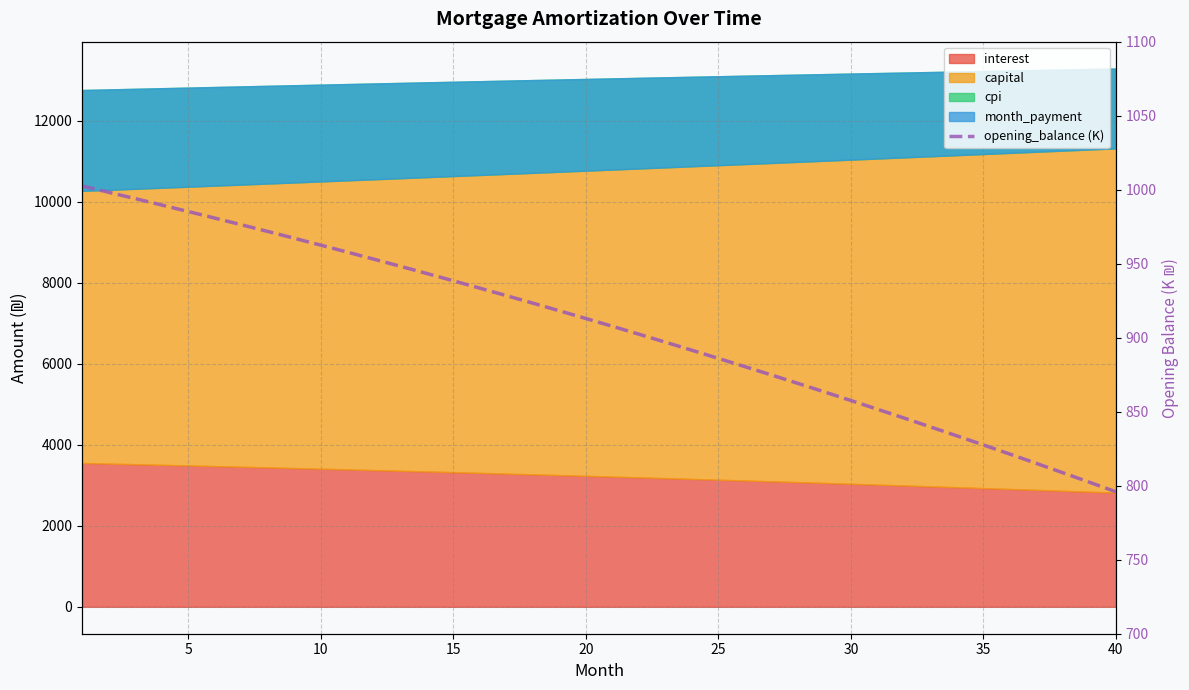

What is the value of the 8th point from the left?

971.8